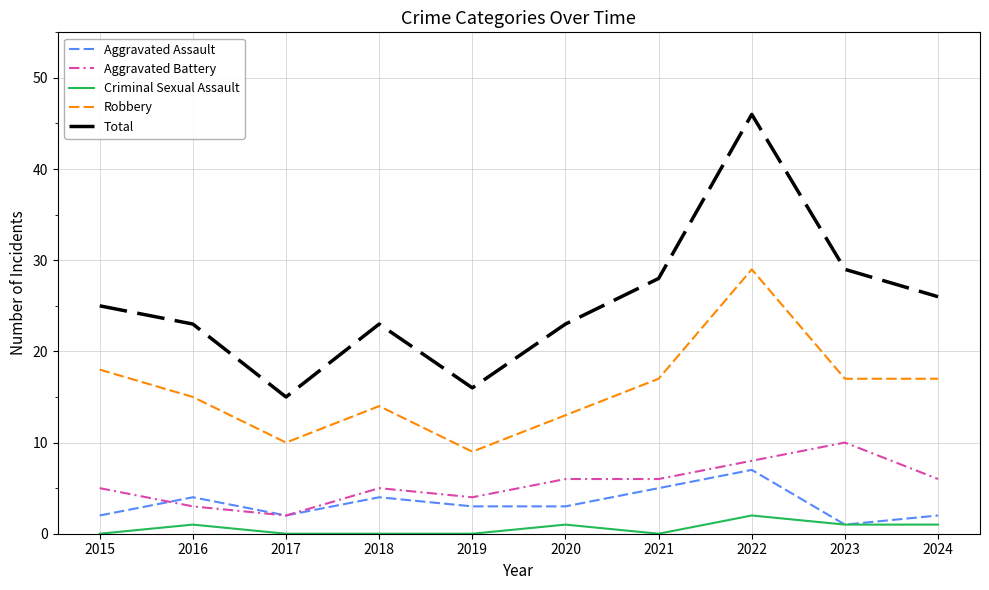

At which label does Robbery reach its minimum?

2019